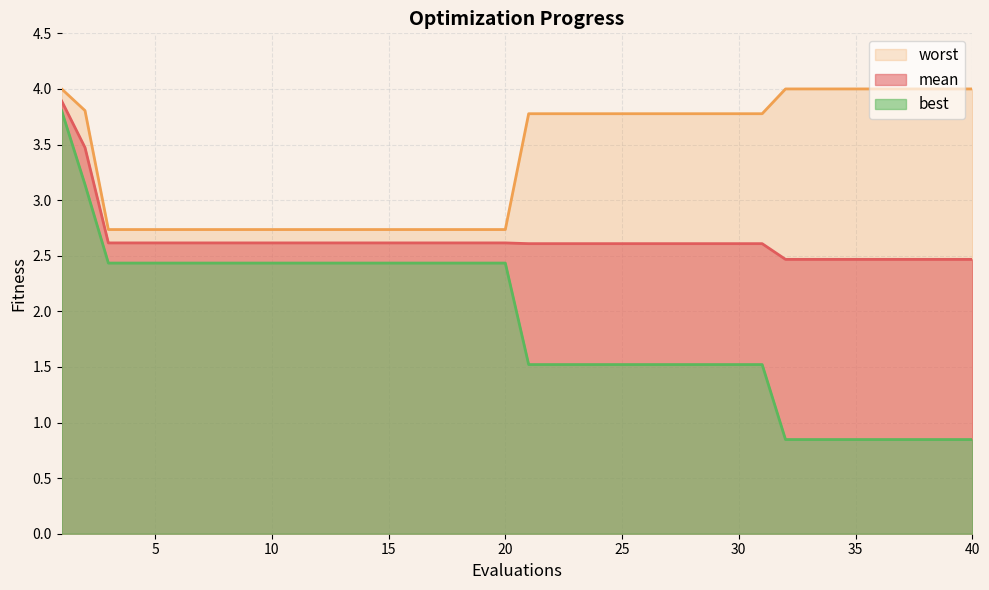

True or false: mean and best cross at least once.

False